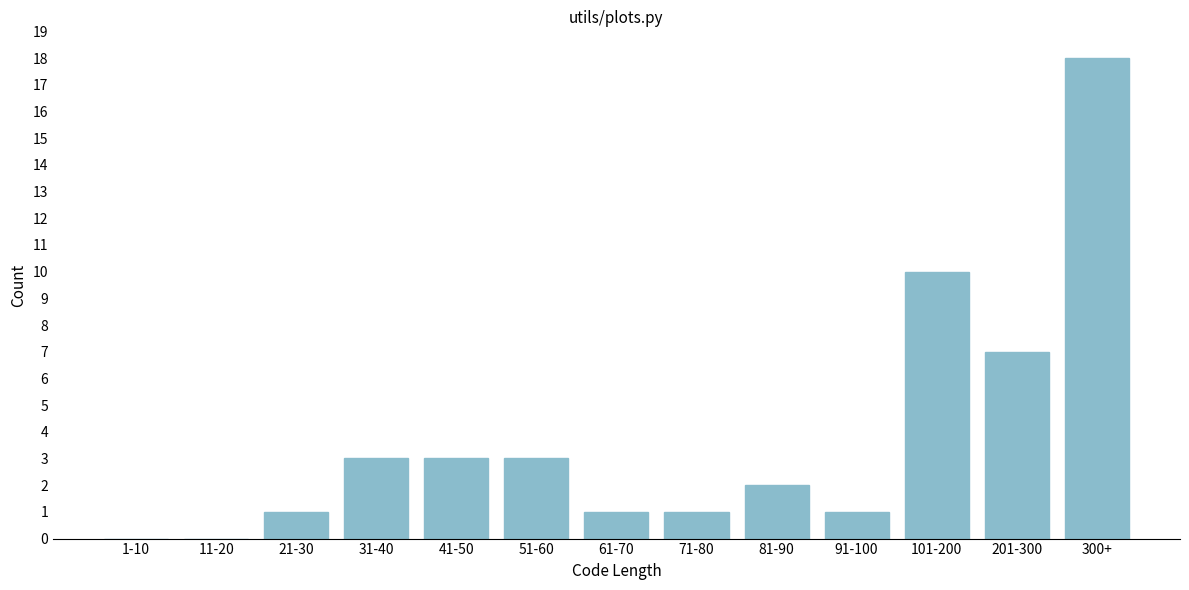

Reading left to right, list all the values displayed in this chart.

1-10=0	11-20=0	21-30=1	31-40=3	41-50=3	51-60=3	61-70=1	71-80=1	81-90=2	91-100=1	101-200=10	201-300=7	300+=18